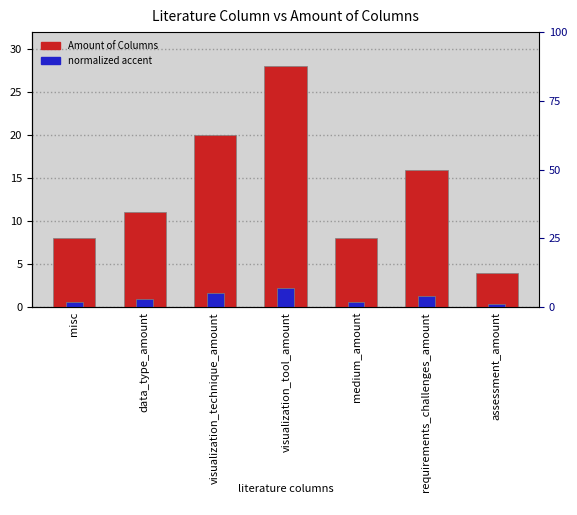

Does the chart contain stacked bars?

No